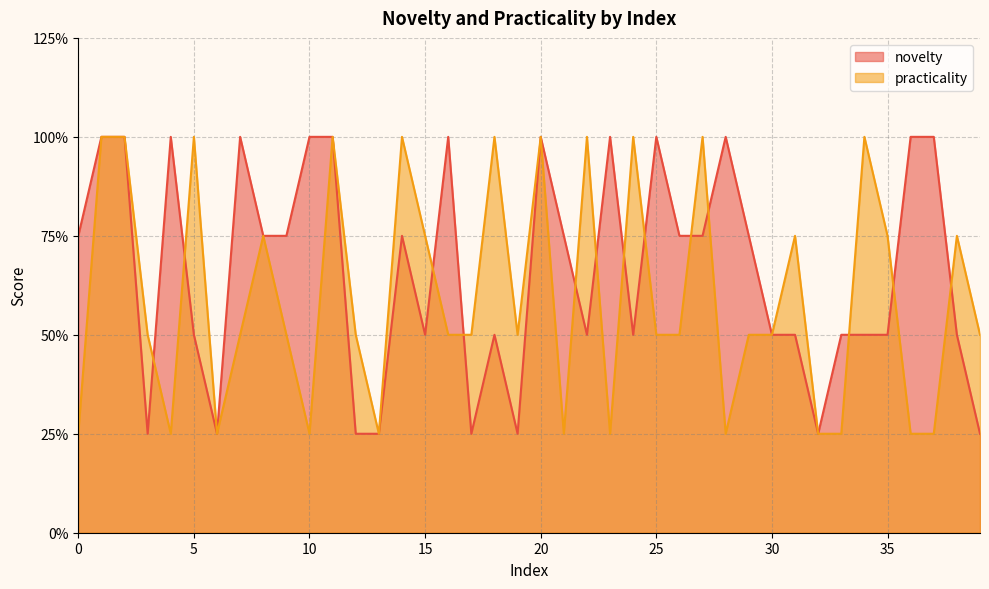

Does the chart have visible grid lines?

Yes